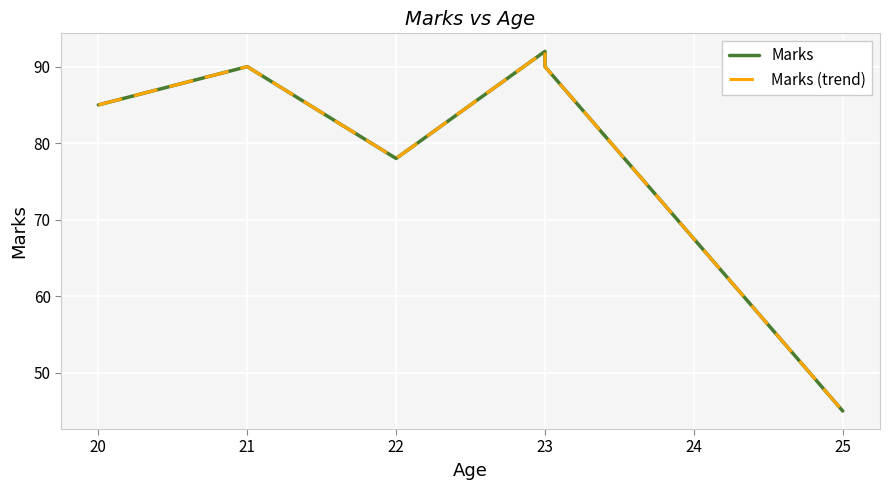

Reading right to left, list all the values displayed in this chart.

Marks: 45	90	92	78	90	85
Marks (trend): 45	90	92	78	90	85